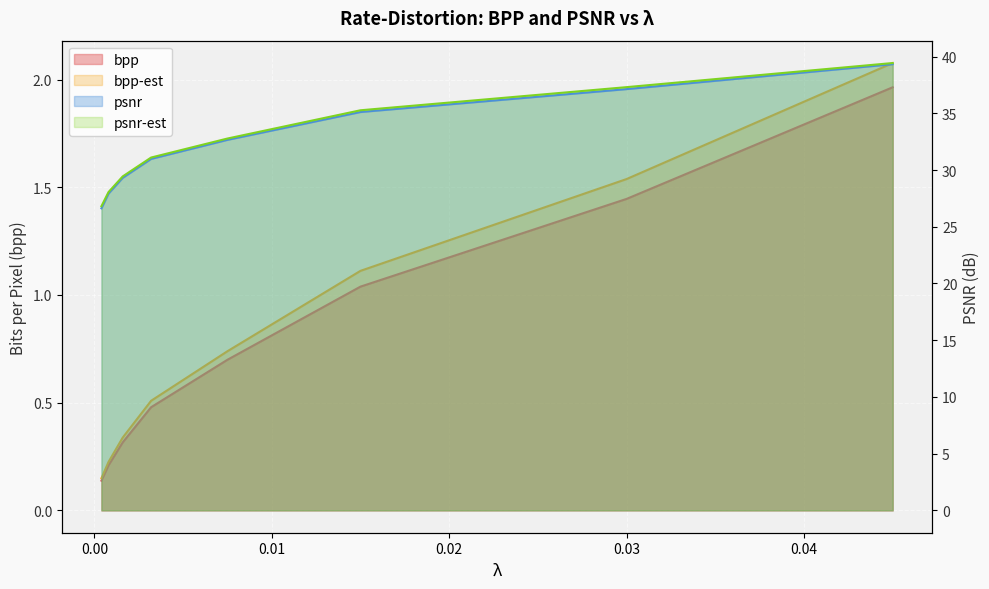

What position from the left is 0.03?

7